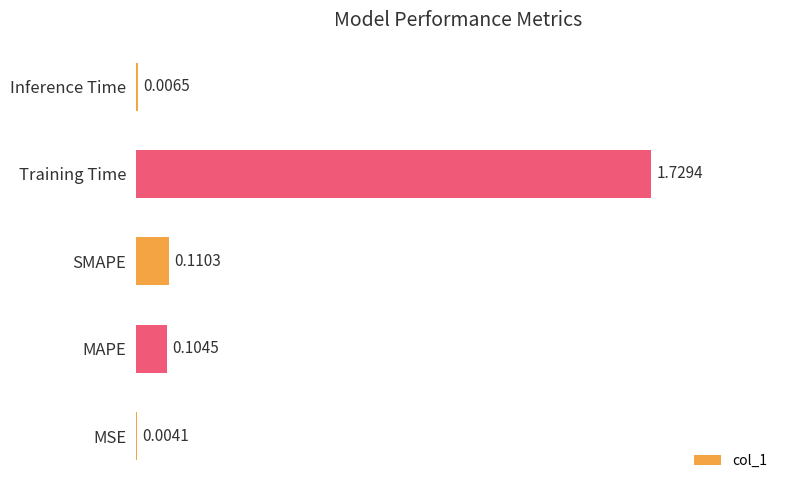

What is the change in value from MSE to SMAPE?

+0.1